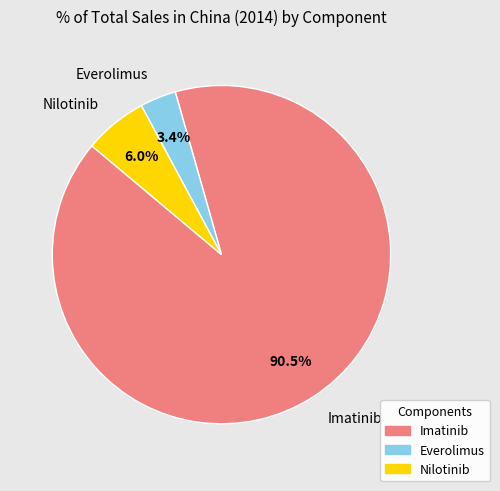

Which slice is the smallest?

Everolimus